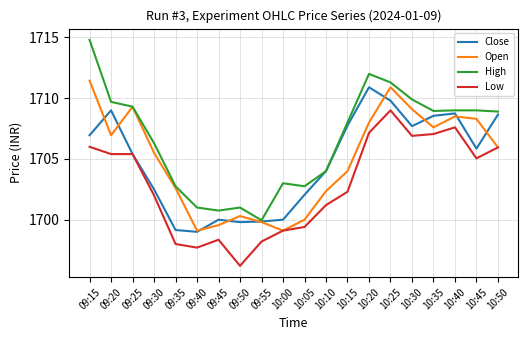

Which series has the largest total across all categories?

High